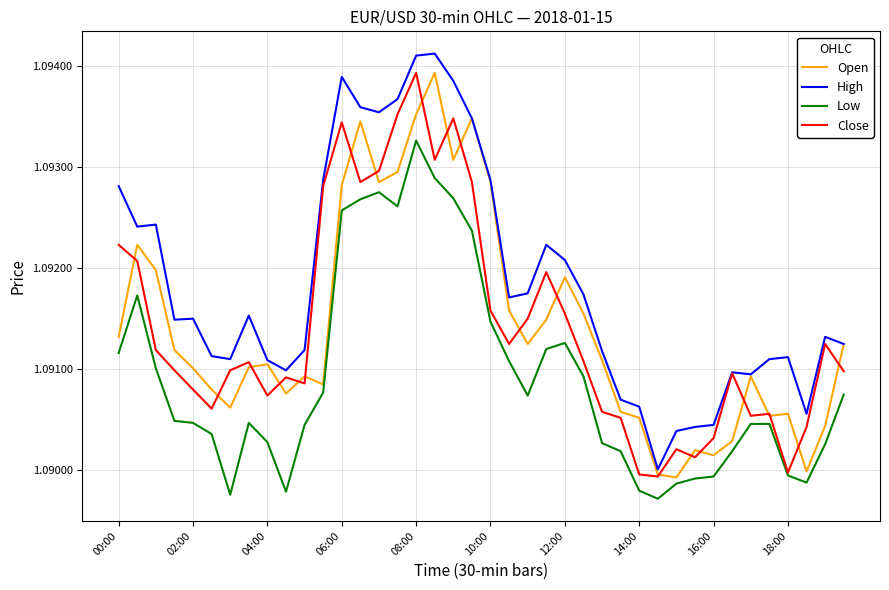

Which series has the largest total across all categories?

High